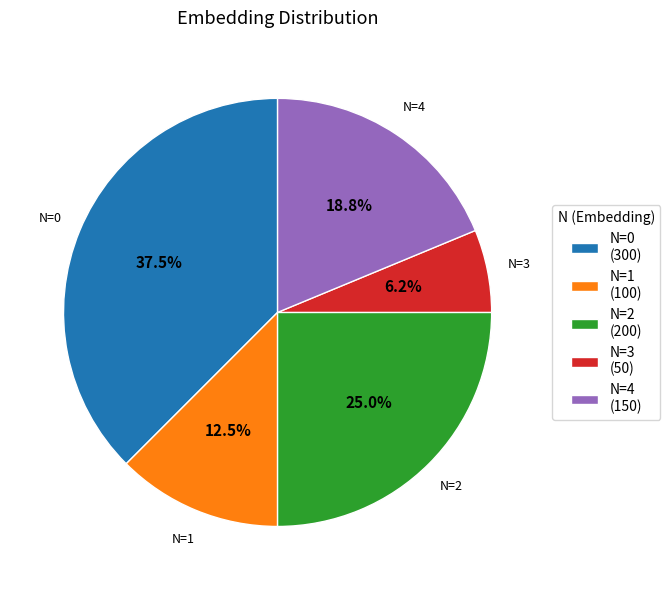

Count the number of slices in the pie.

5